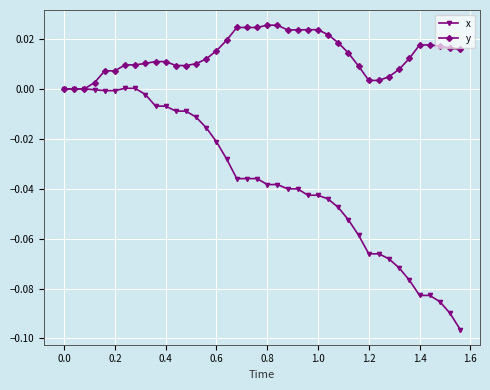

Rank the series by their maximum value, from lowest to highest.

x, y